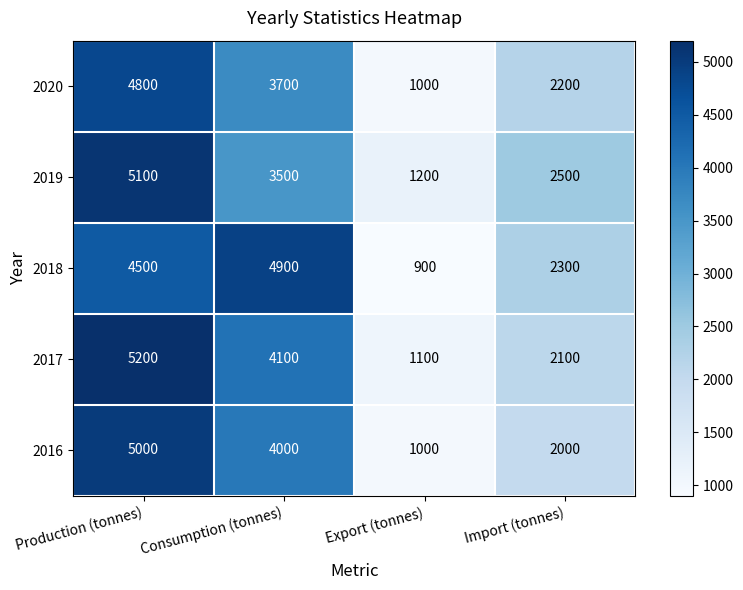

Rank the categories by 2017 value from highest to lowest.

Production (tonnes), Consumption (tonnes), Import (tonnes), Export (tonnes)